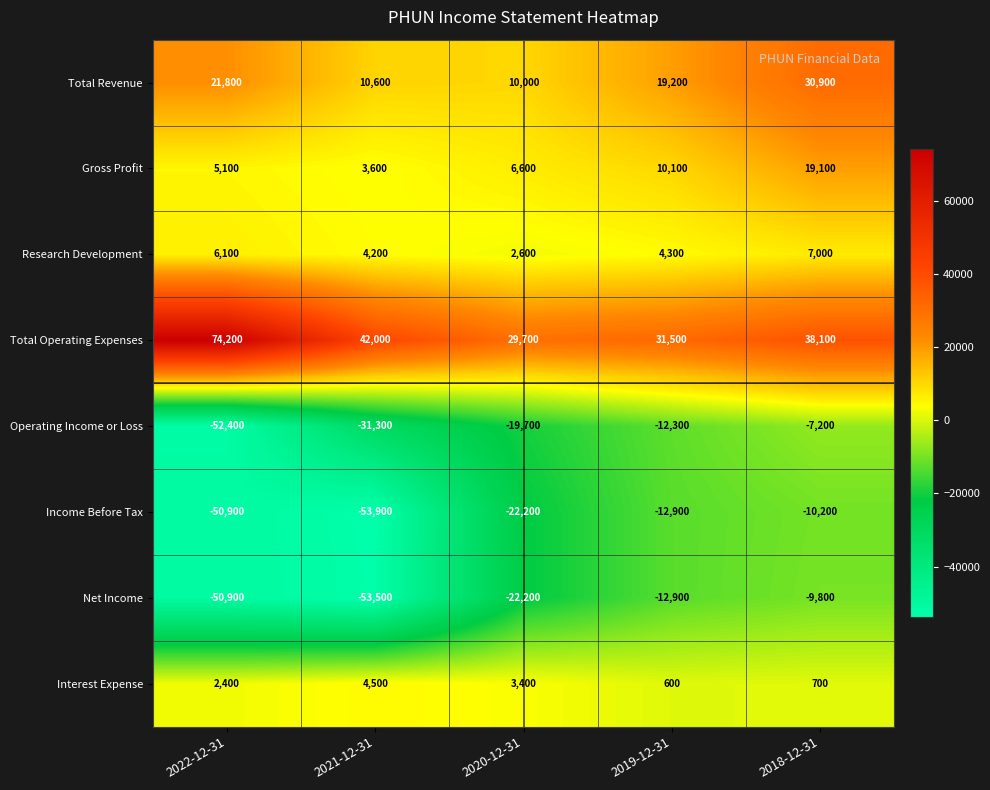

The value of Income Before Tax at 2019-12-31 is -12900. True or false?

True